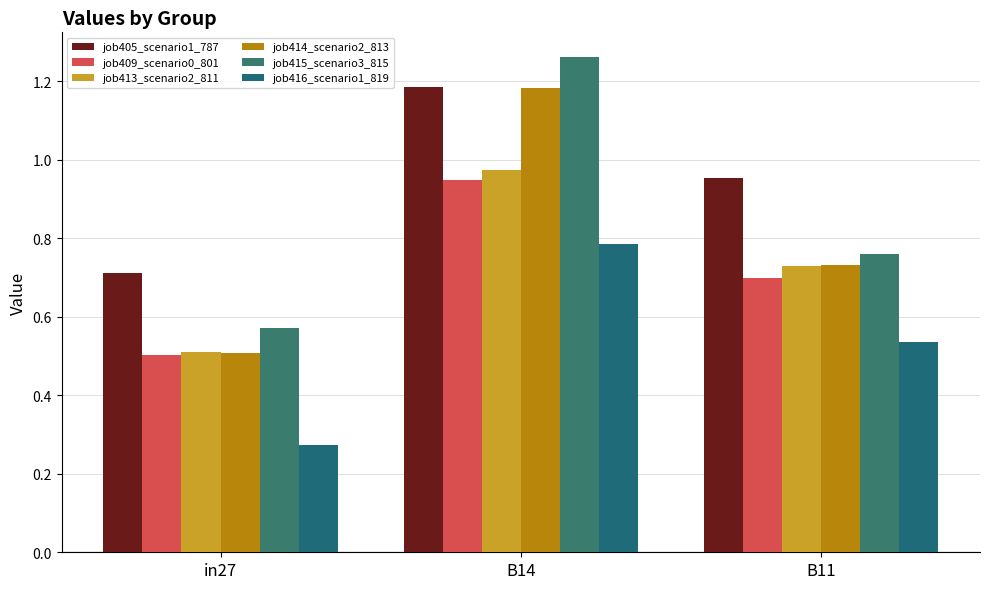

The job416_scenario1_819 series shows 0.3 at in27. True or false?

True